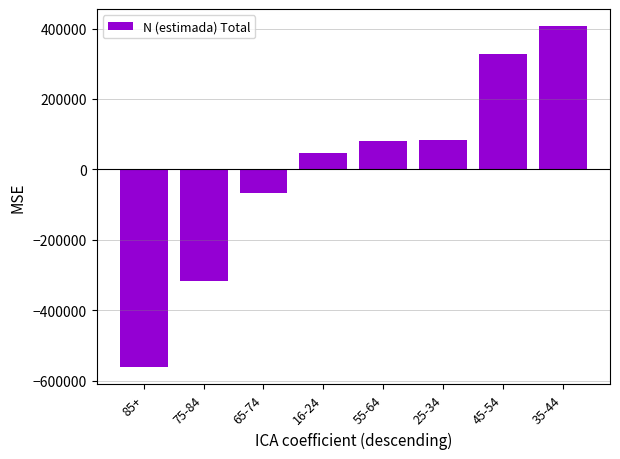

Is it true that the value at 45-54 is 457196.0?

False